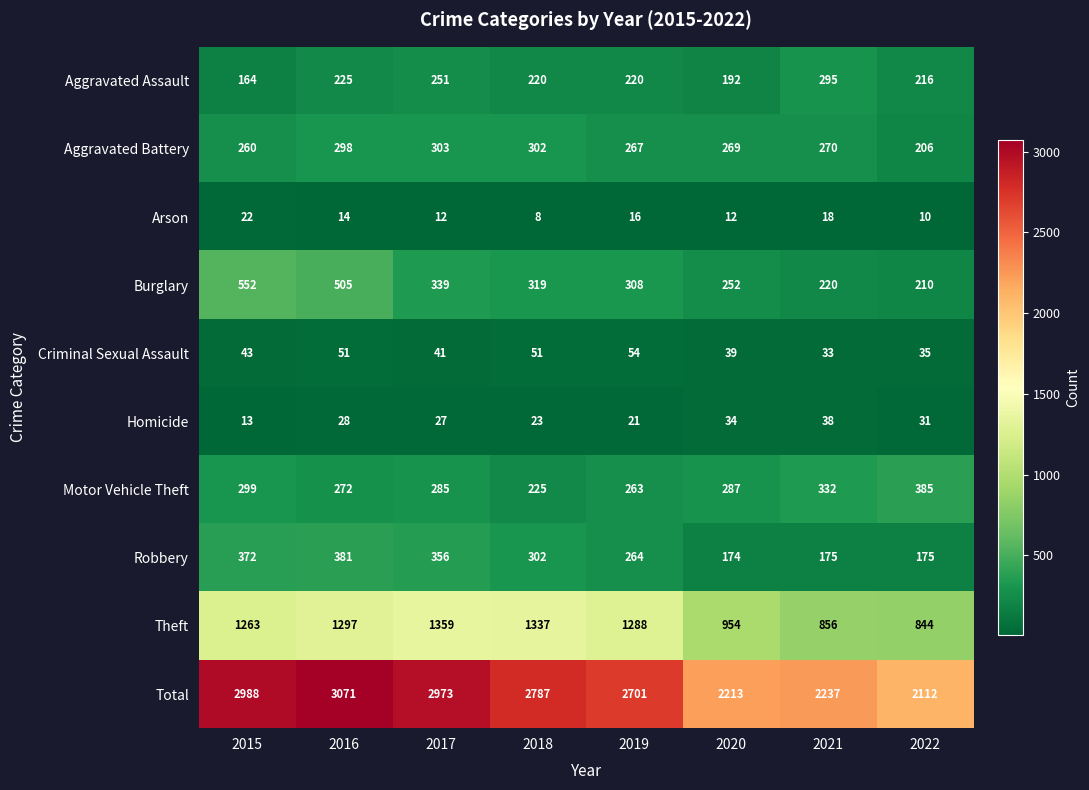

List the series in order of their peak value, lowest first.

Arson, Homicide, Criminal Sexual Assault, Aggravated Assault, Aggravated Battery, Robbery, Motor Vehicle Theft, Burglary, Theft, Total